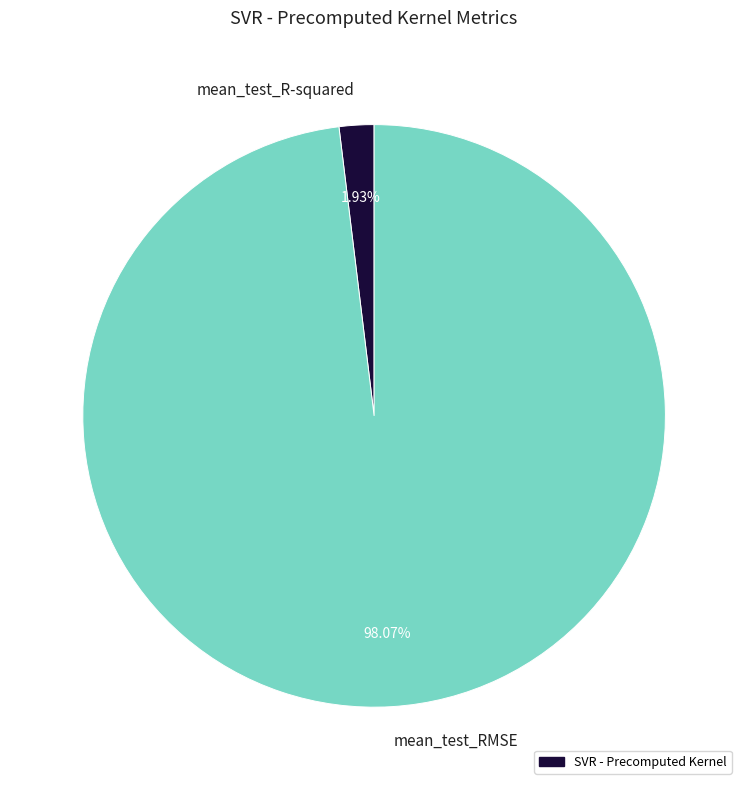

What portion of the pie excludes mean_test_R-squared?

98.1%